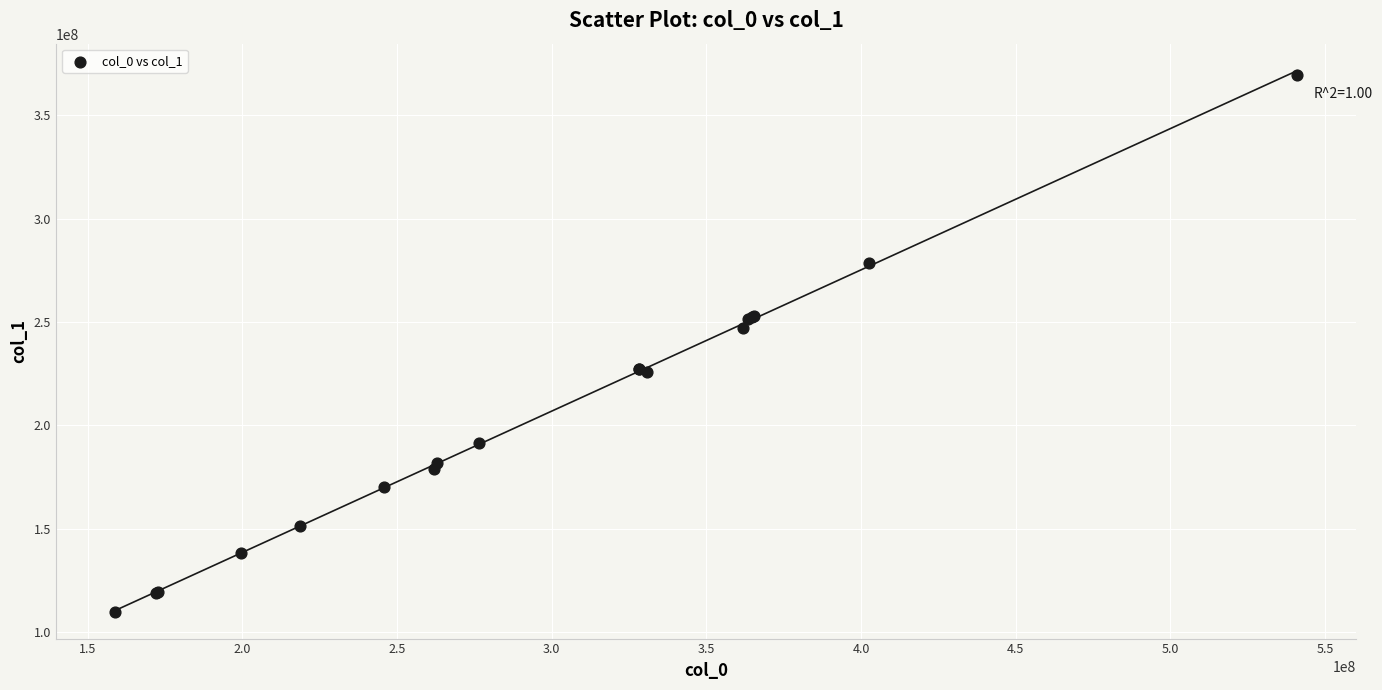

What Y value in the scatter plot is closest to 239776629?

247152788.6